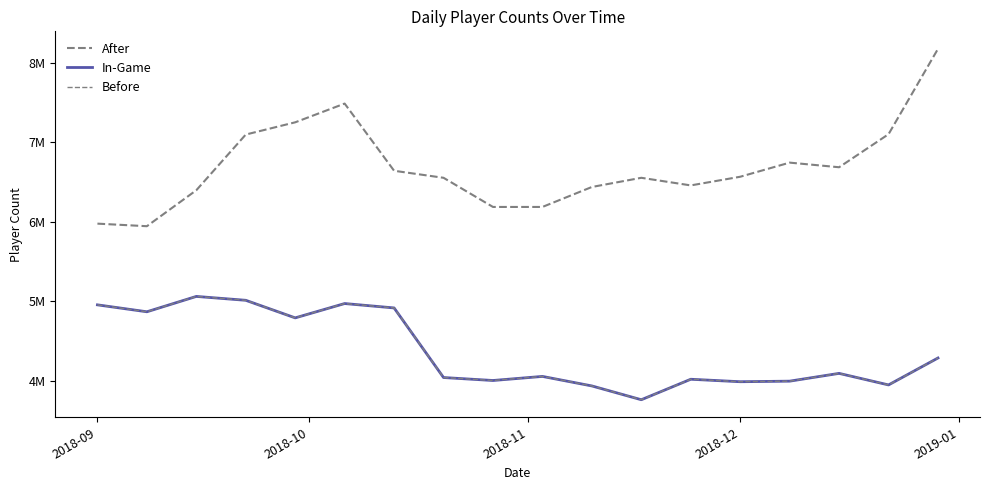

True or false: In-Game has more than 0 points higher than both neighbors.

True